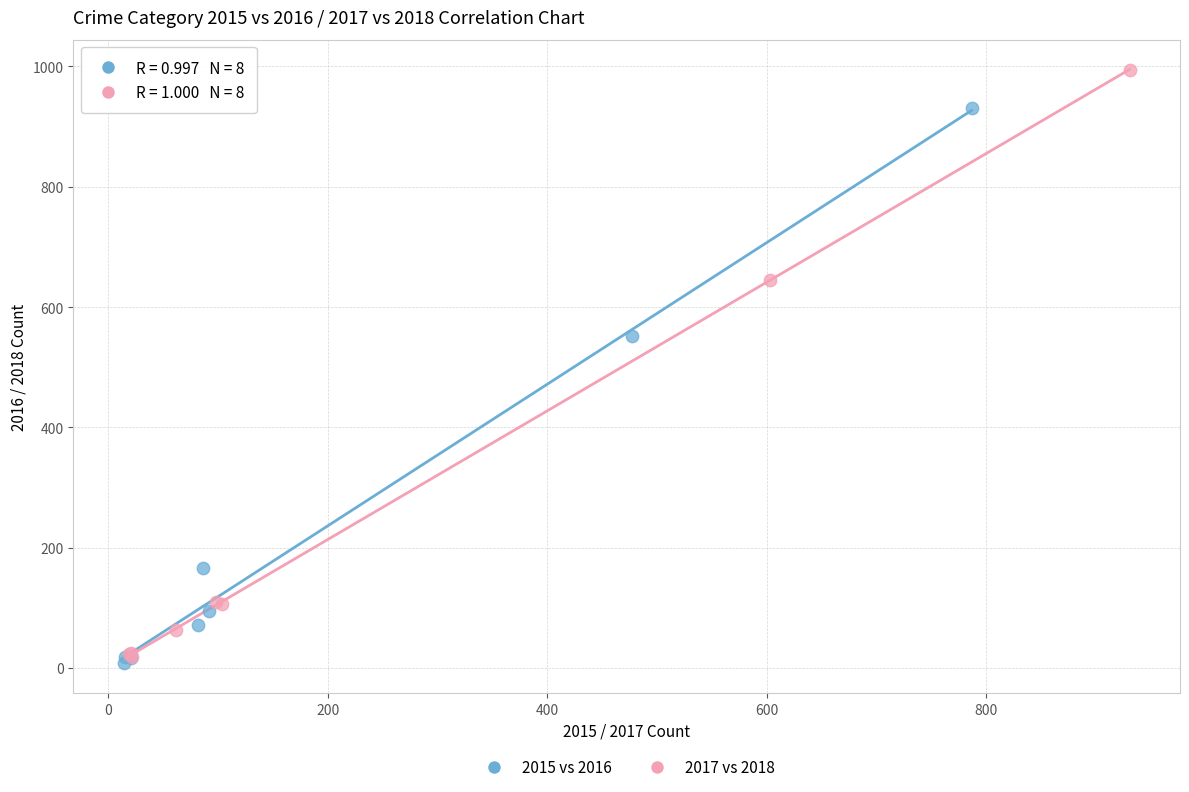

Which series has the widest spread of Y values?

2017 vs 2018